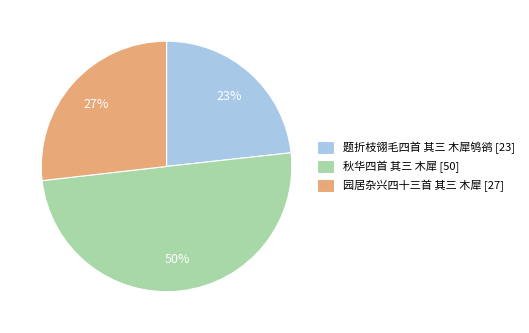

Which has a higher value, 秋华四首 其三 木犀 [50] or 园居杂兴四十三首 其三 木犀 [27]?

秋华四首 其三 木犀 [50]